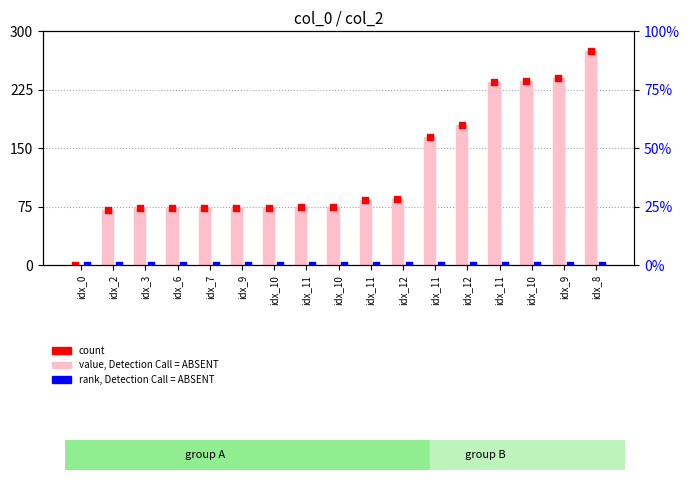

What is the total value across all series at idx_11?

150.7